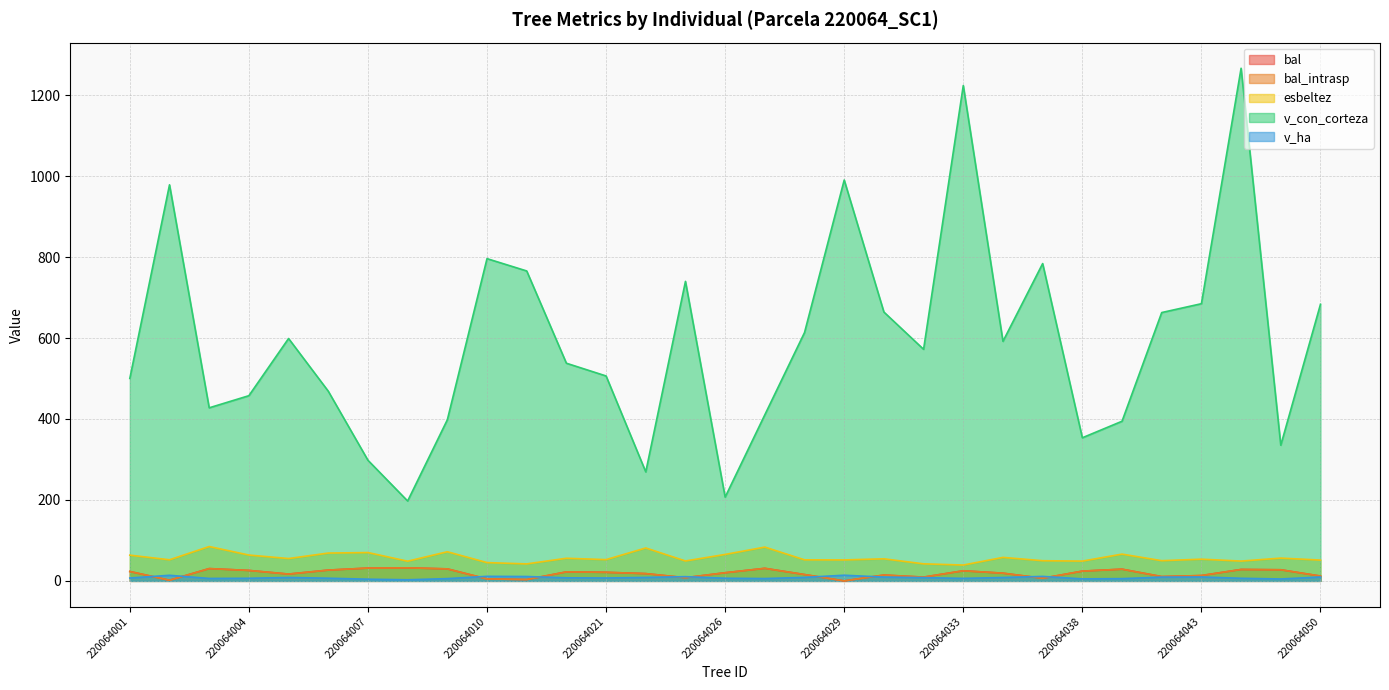

What is the difference between the maximum and minimum values in the bal_intrasp series?

32.2